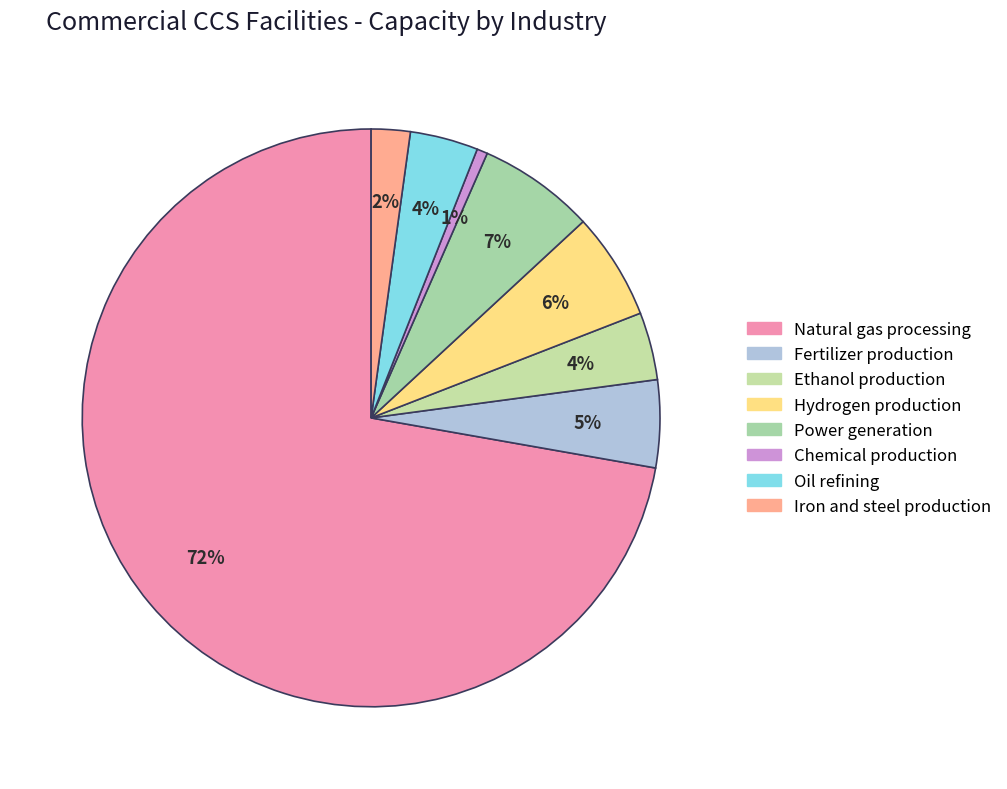

Which category has the biggest portion of the pie?

Natural gas processing